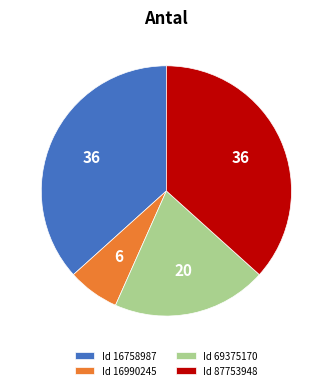

Count the number of slices in the pie.

4